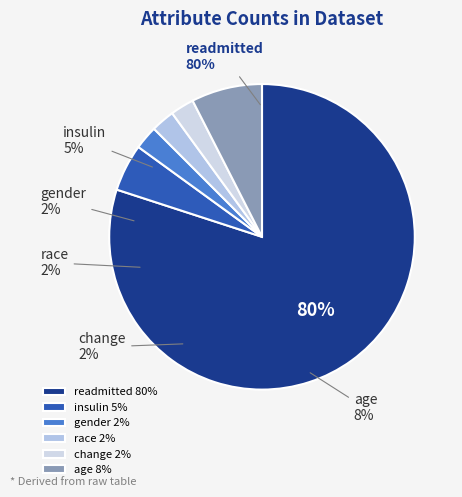

Combined, do gender and race account for over 50%?

No